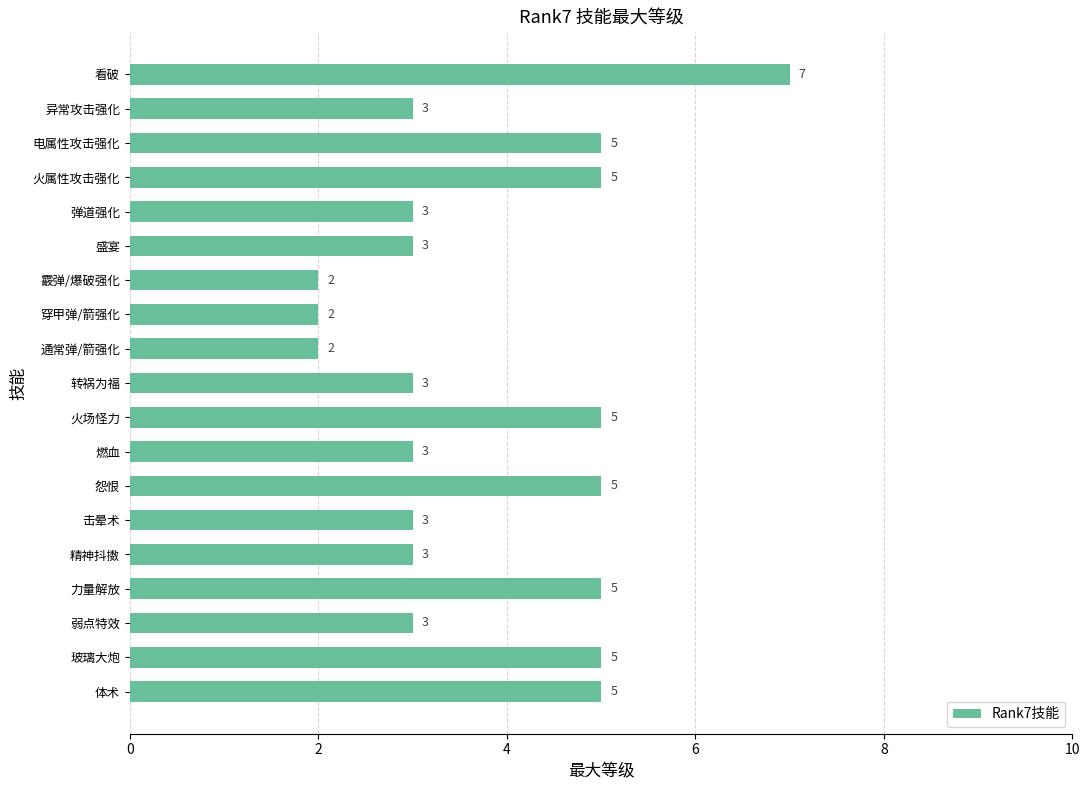

What is the difference between the maximum and second lowest values?

5